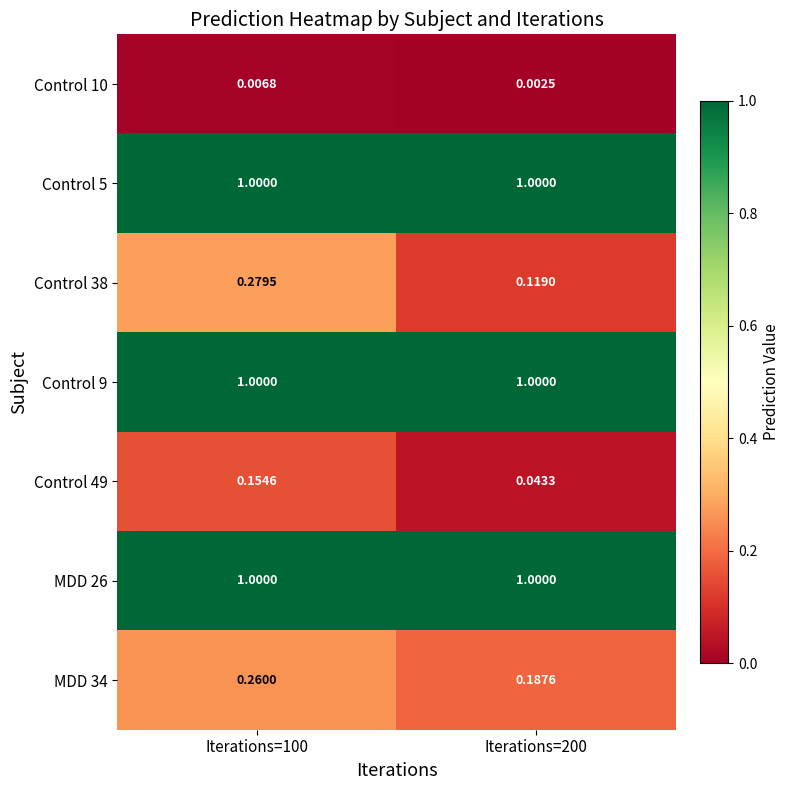

Which series has the largest range (max minus min)?

Control 38